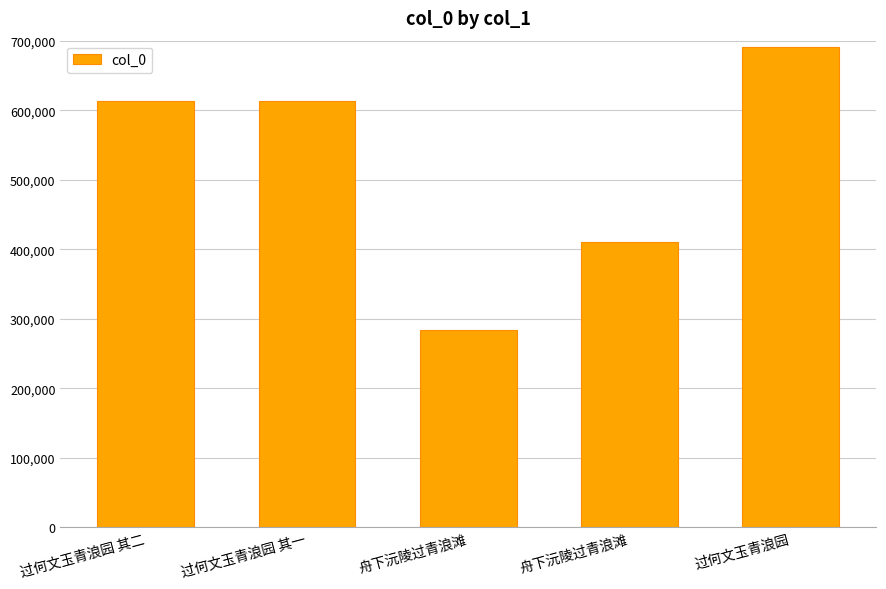

How many series are shown in this chart?

1